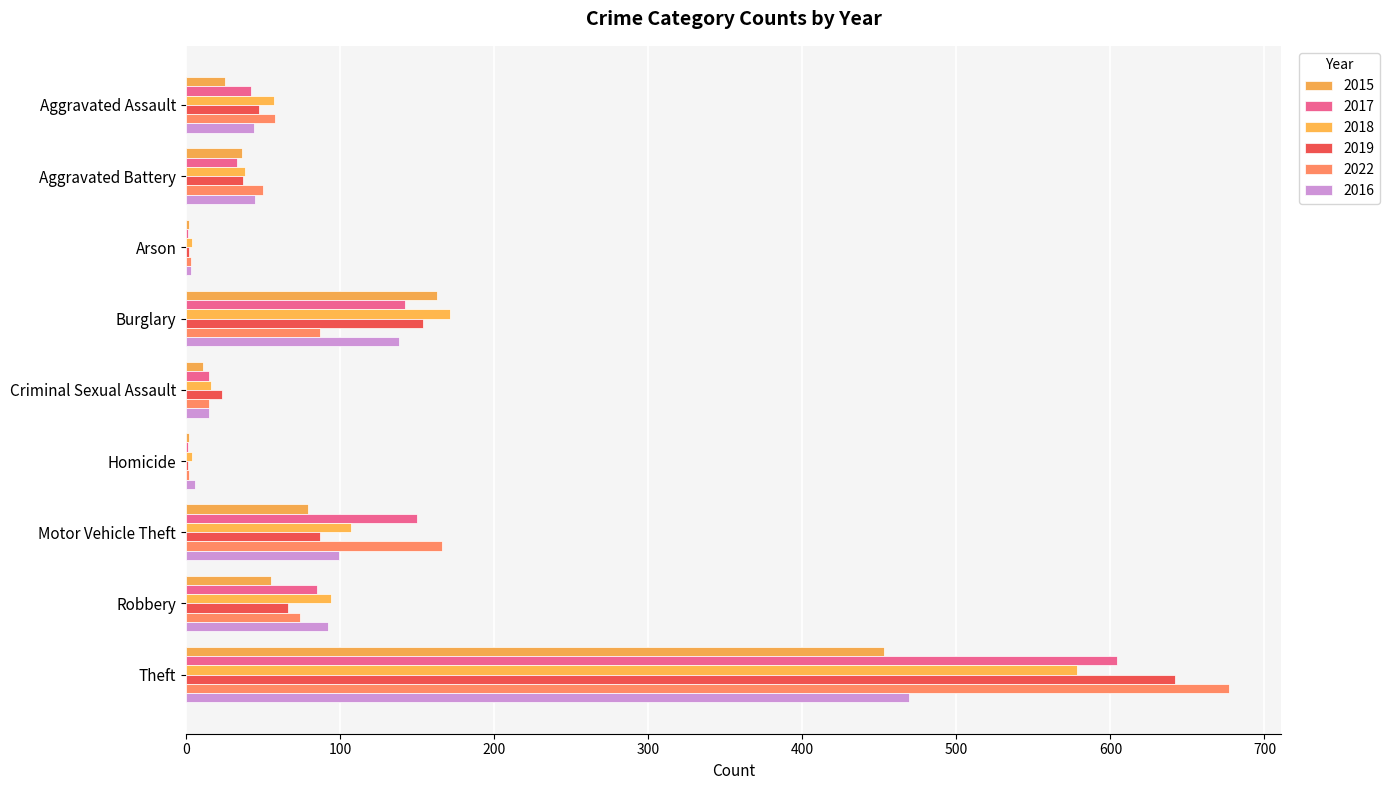

Count the number of categories in the chart.

9